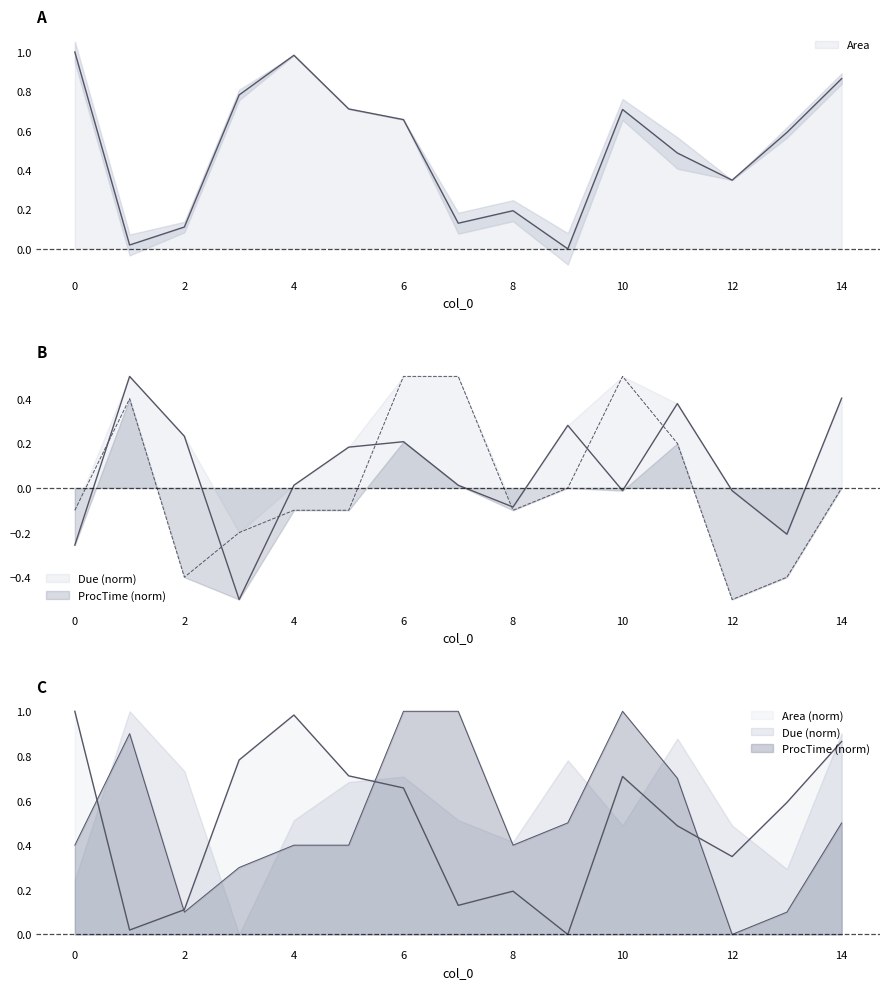

Count the number of categories in the chart.

15